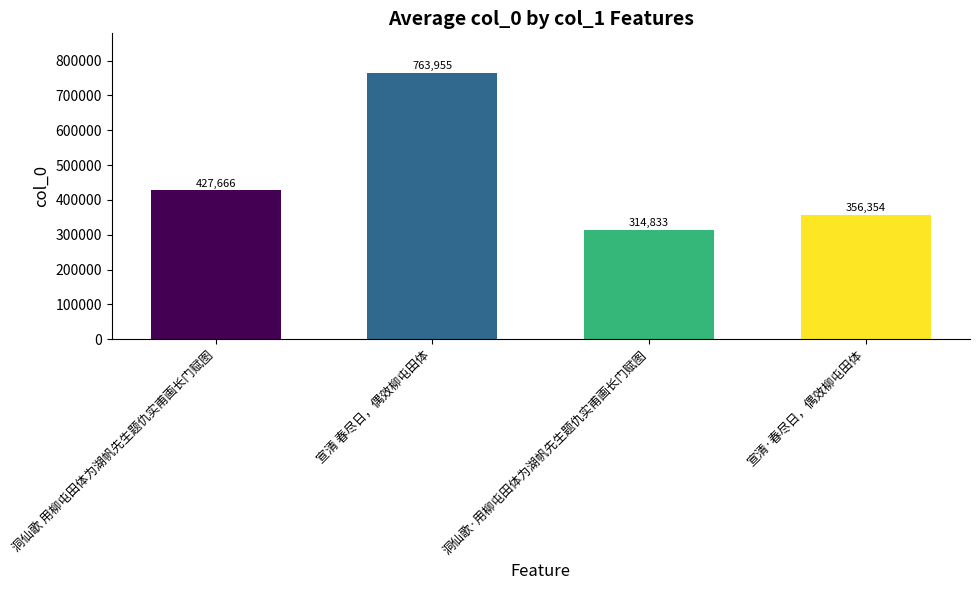

What is the difference between the values at 洞仙歌 用柳屯田体为湖帆先生题仇实甫画长门赋图 and 宣清 春尽日，偶效柳屯田体?

336289